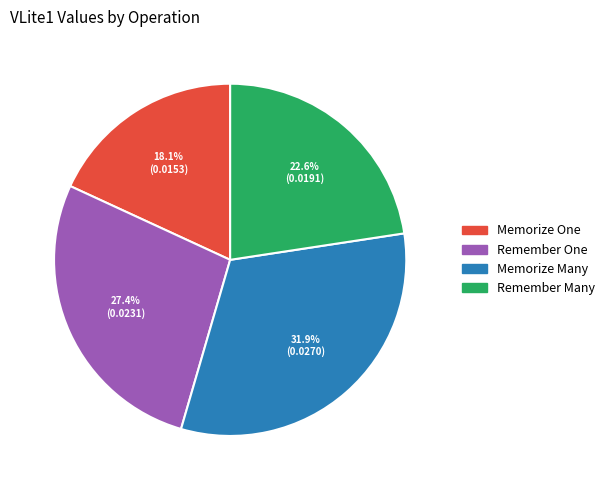

To the nearest percent, what is the difference between the Remember Many and Memorize Many slice percentages?

9%